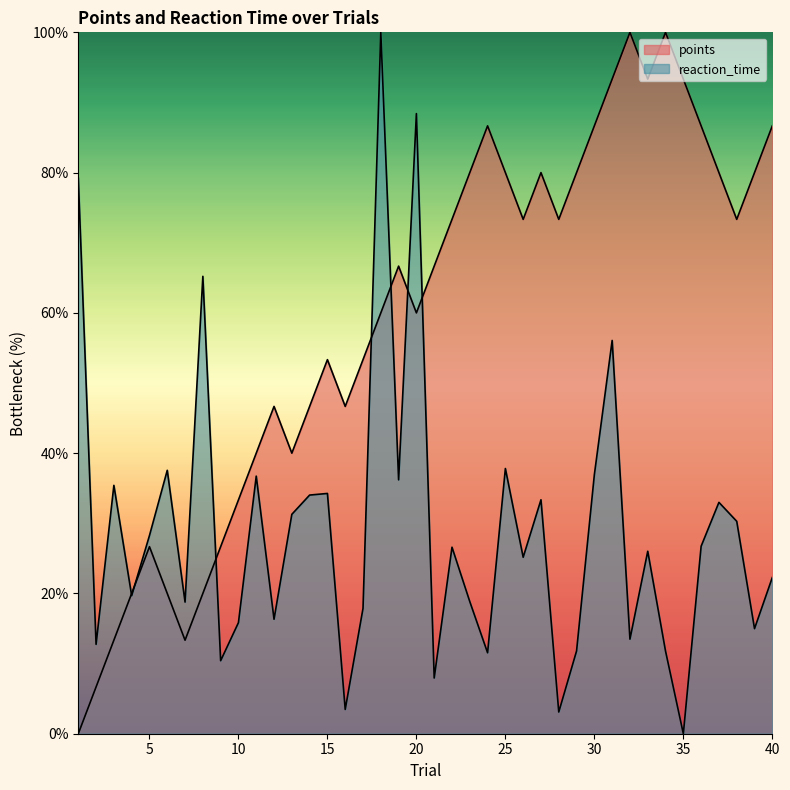

What are all the series names shown in the legend?

points, reaction_time